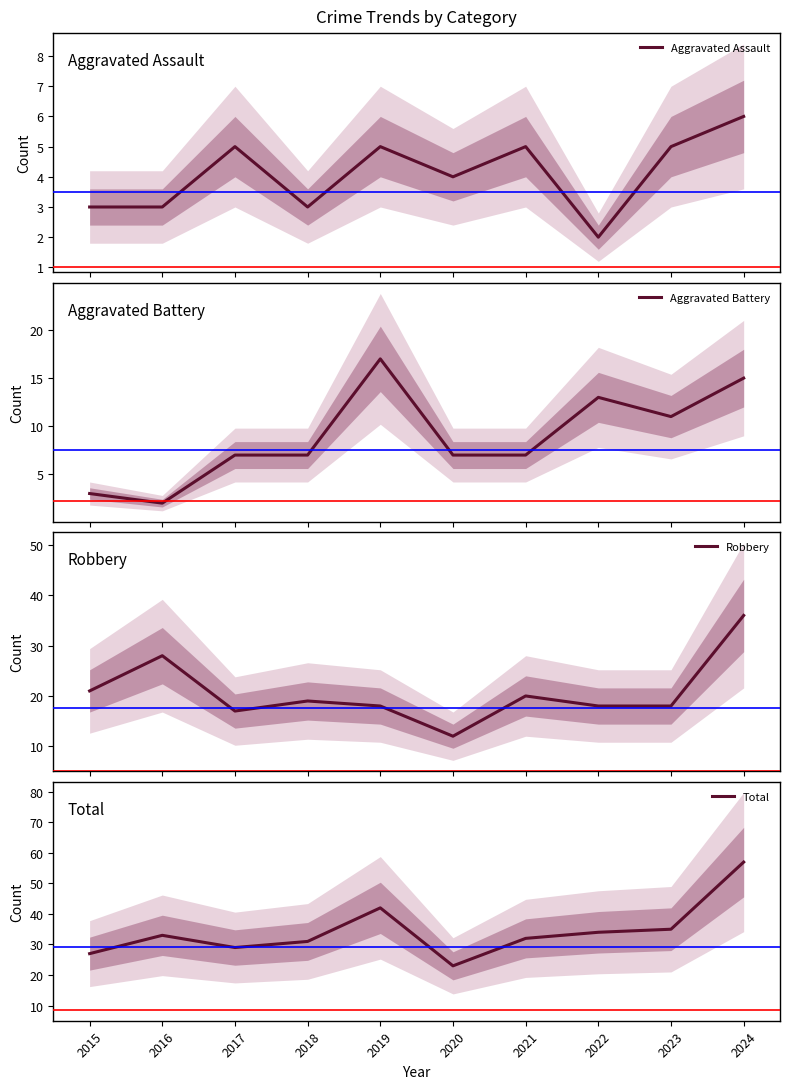

How many interior local peaks does the Total series have?

2